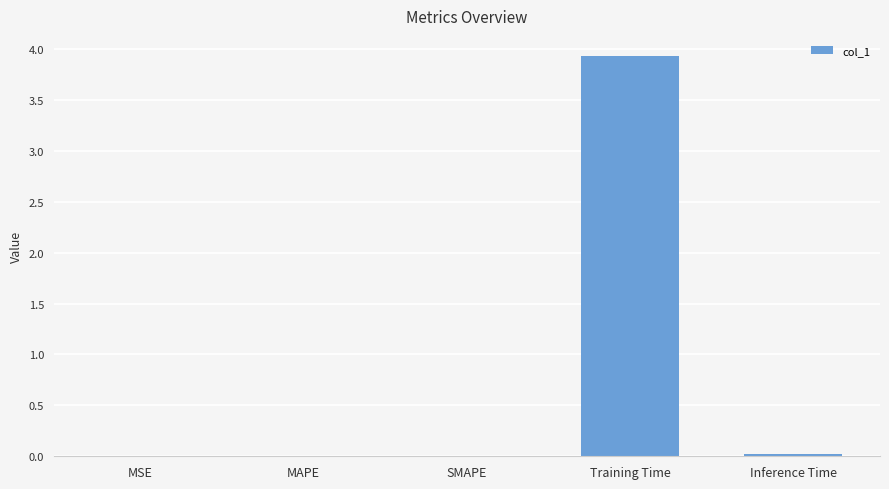

What is the sum of all values?

4.0